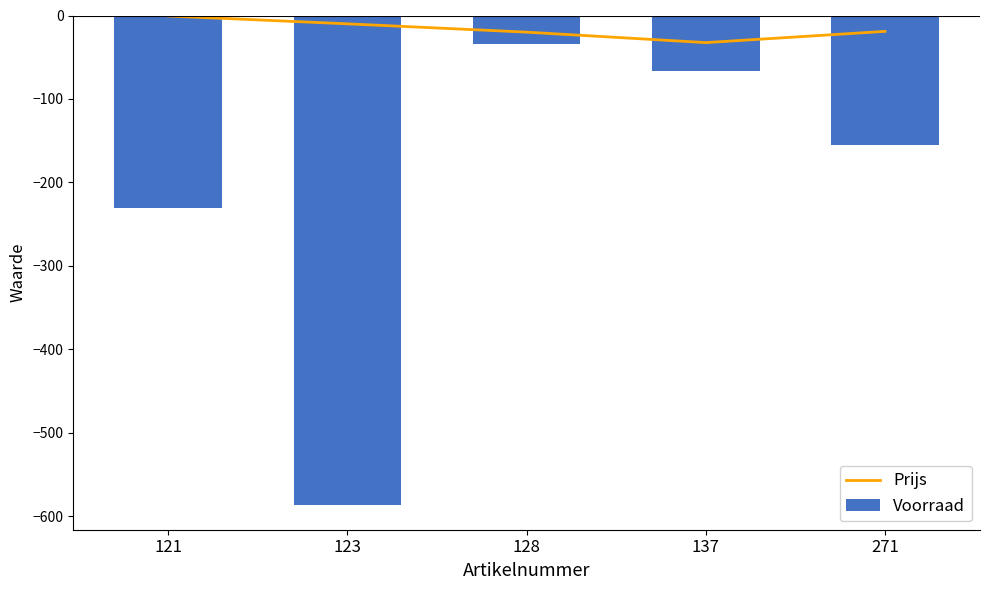

At which label does Voorraad first exceed -155?

128